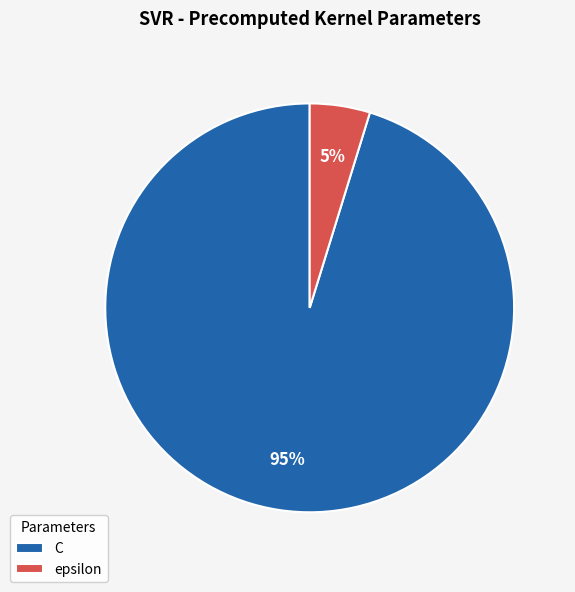

What percentage is the C slice, to the nearest percent?

95%